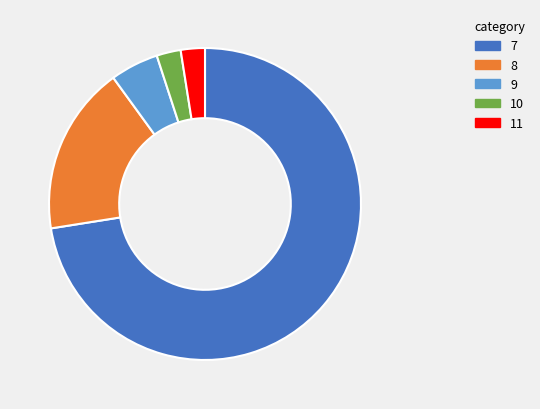

Does any single category account for the majority?

Yes